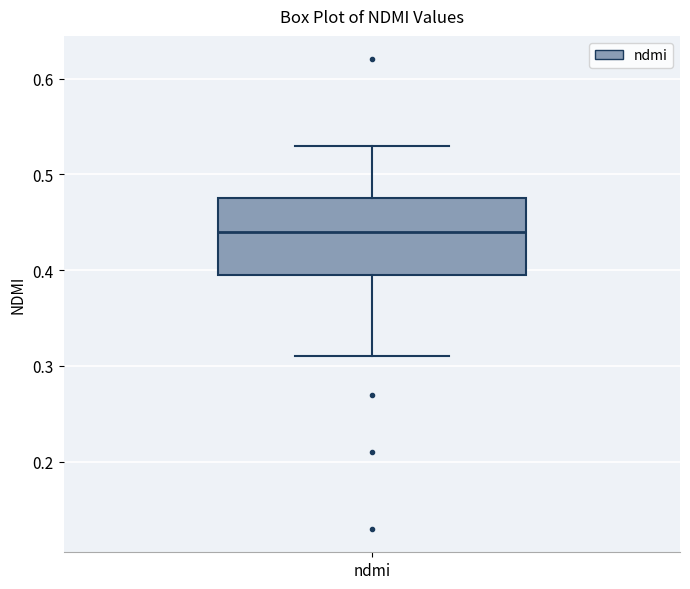

Where is the upper edge of the box for ndmi on the y-axis? The values are not printed on the chart, so give them approximately, as read against the axis.

0.48